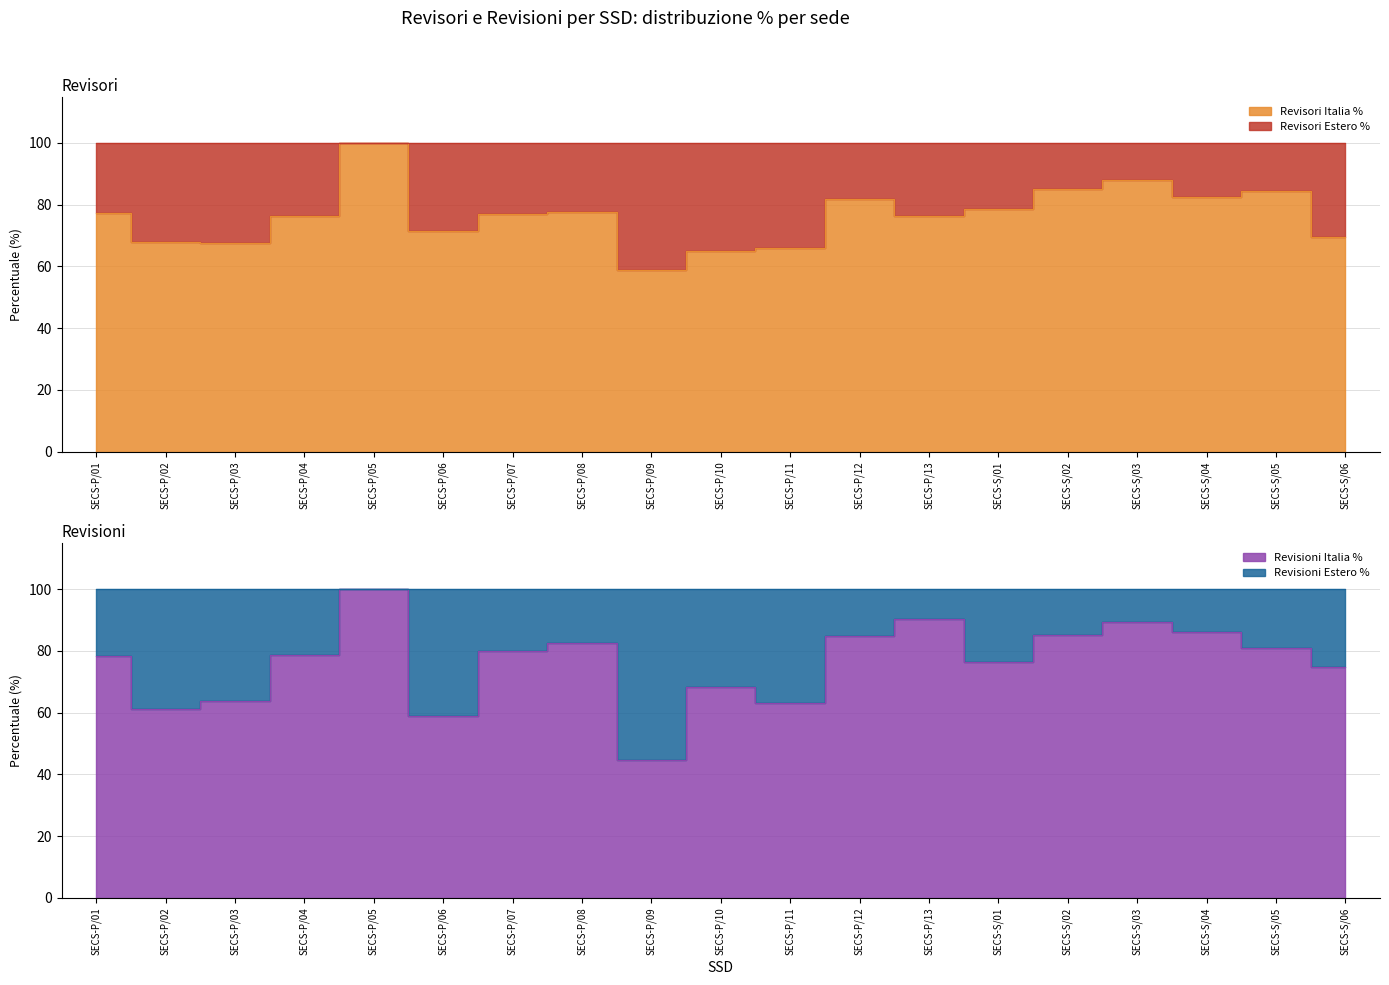

The Revisori Italia % series shows 77.0 at SECS-P/07. True or false?

True